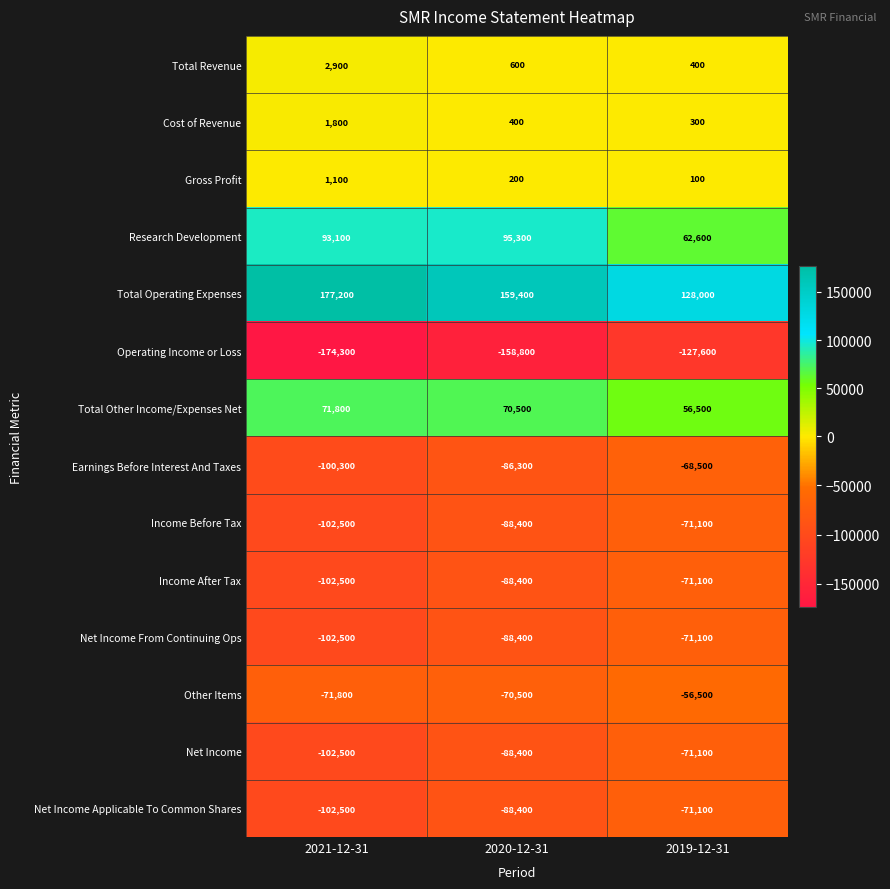

At which category is the sum across all series the highest?

2019-12-31